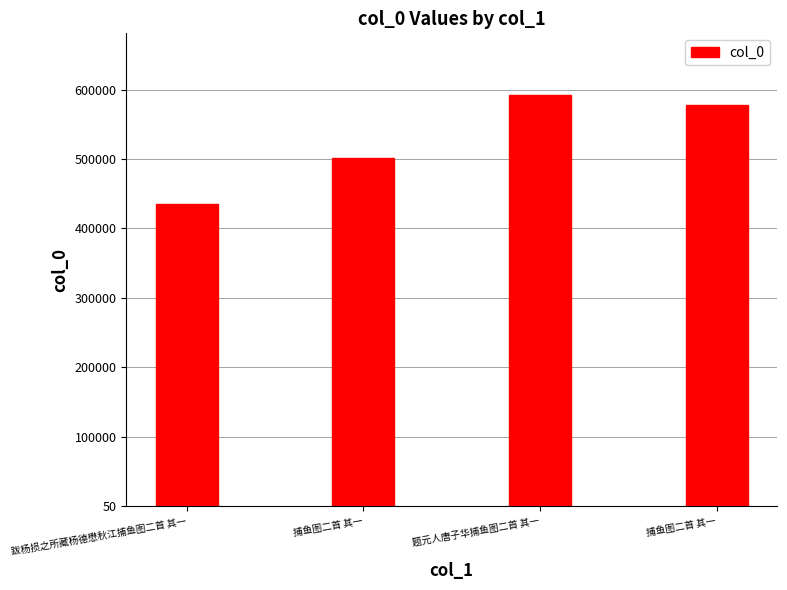

How many bars are there in total?

4